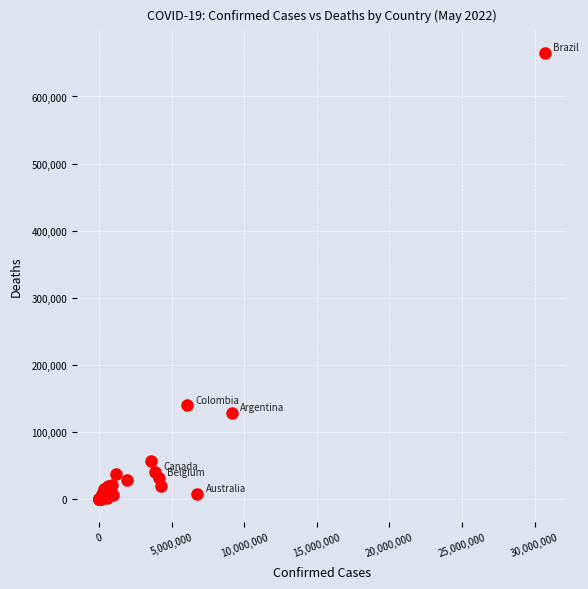

What Y value in the scatter plot is closest to 332618?

139821